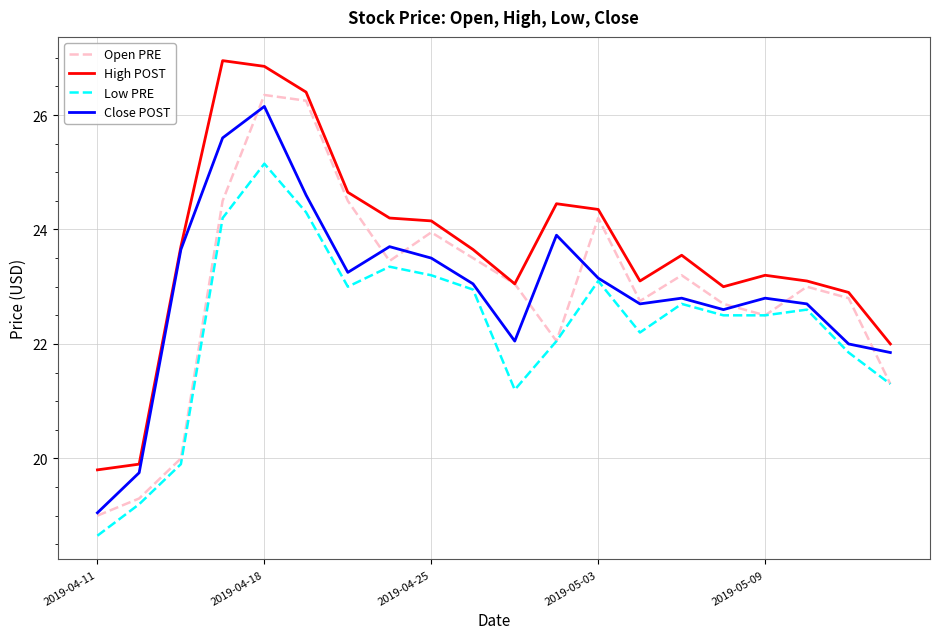

True or false: High POST and Low PRE cross at least once.

False